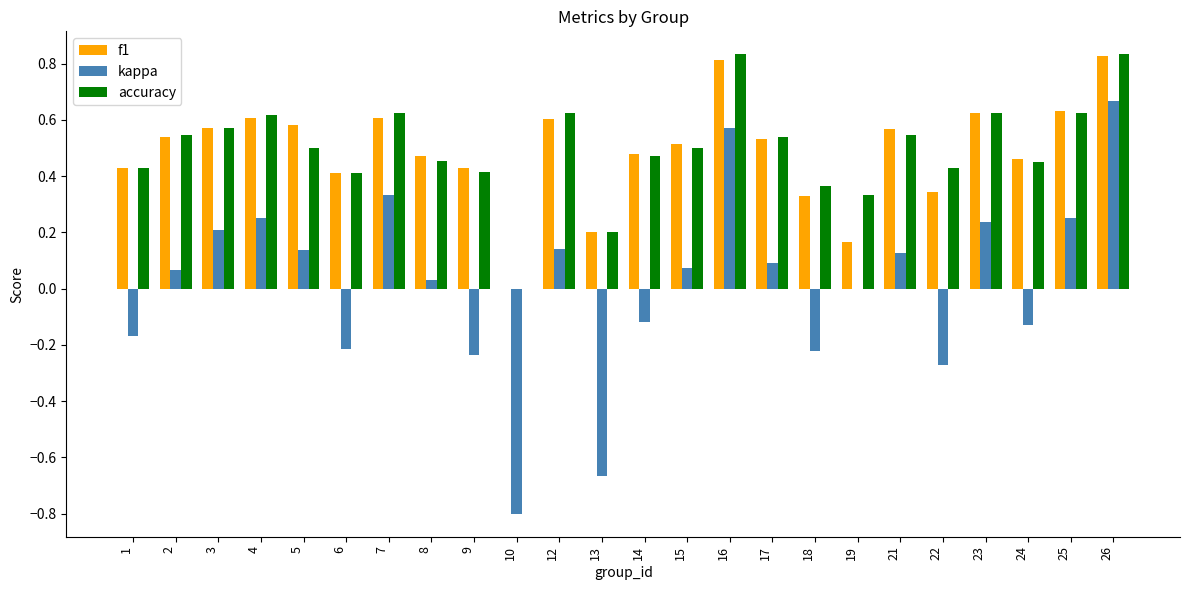

Between 17 and 25, which series saw the biggest shift?

kappa